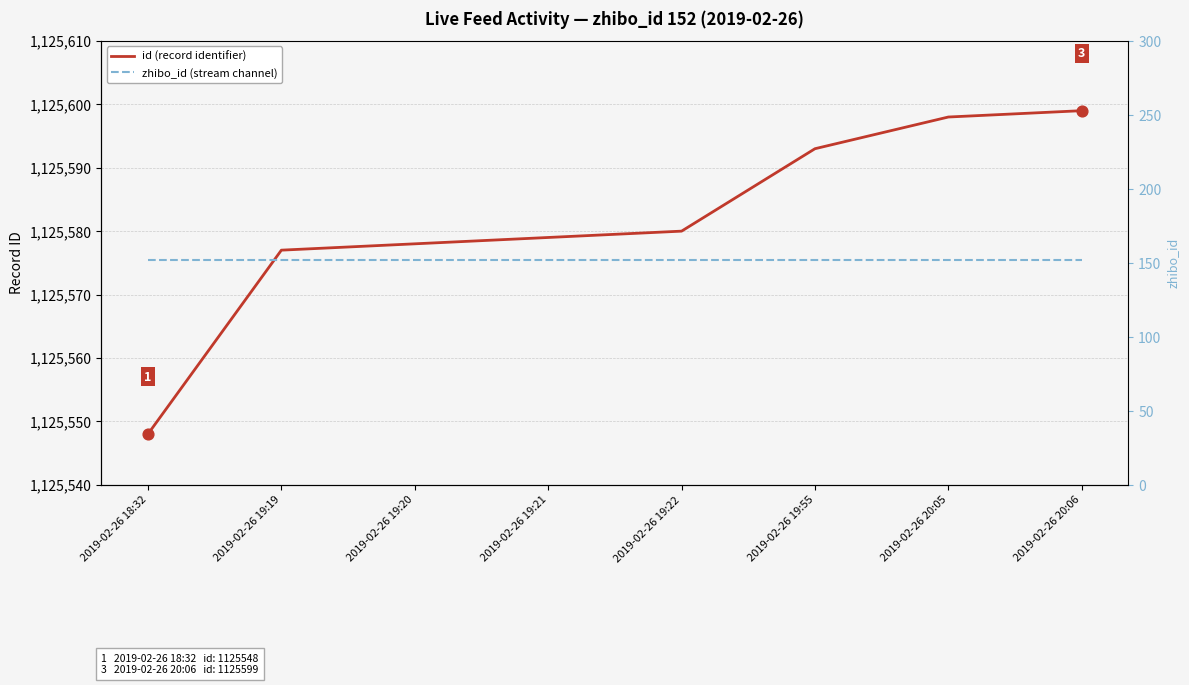

Which series contains the lowest Y value?

zhibo_id (stream channel)